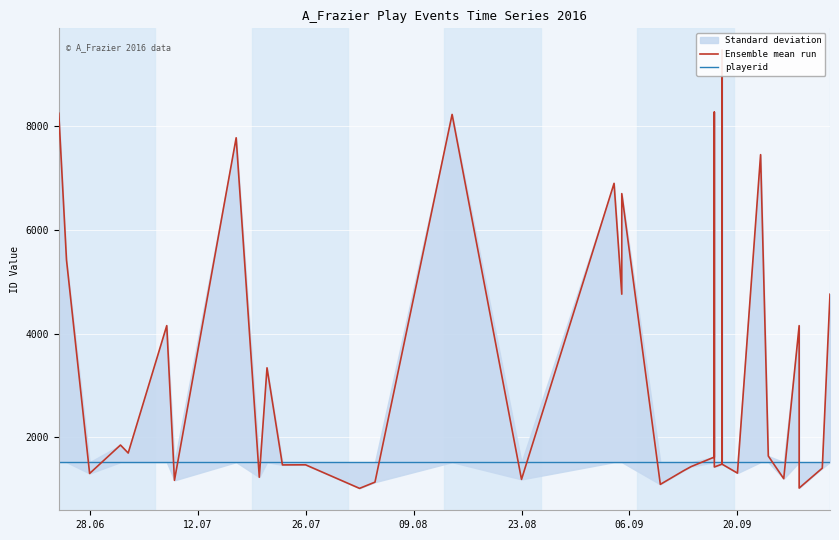

Is this an area chart (filled region under the line)?

No